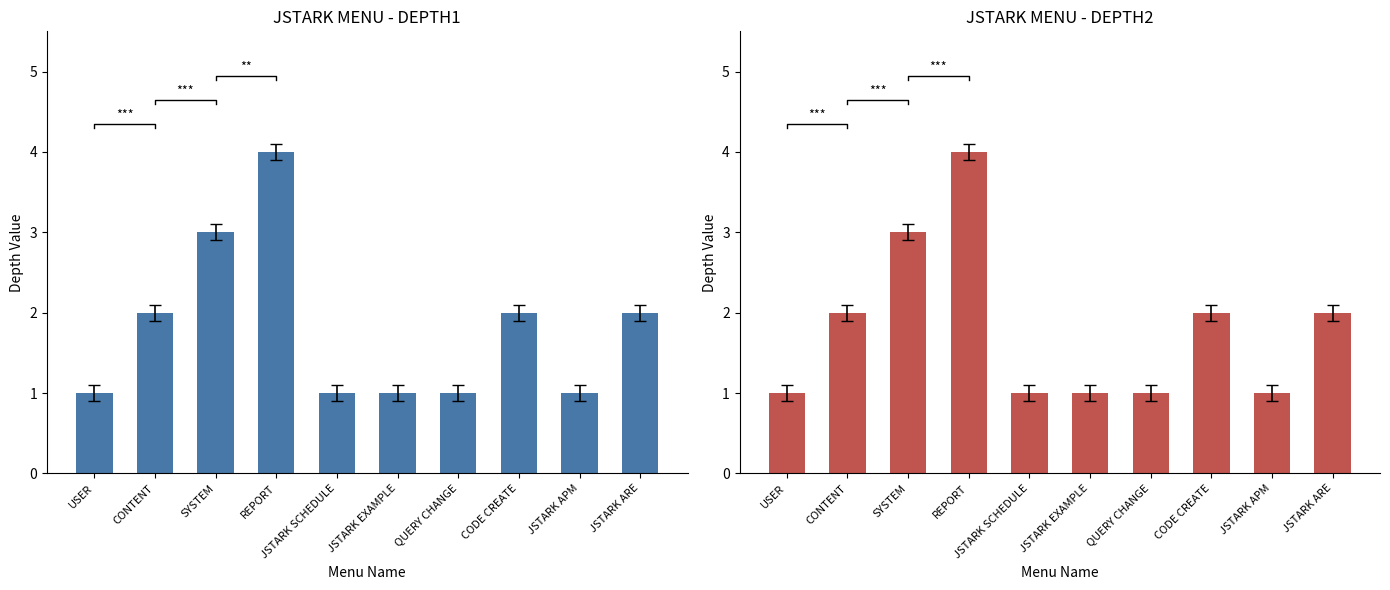

What is the sum of all DEPTH1 values?

18